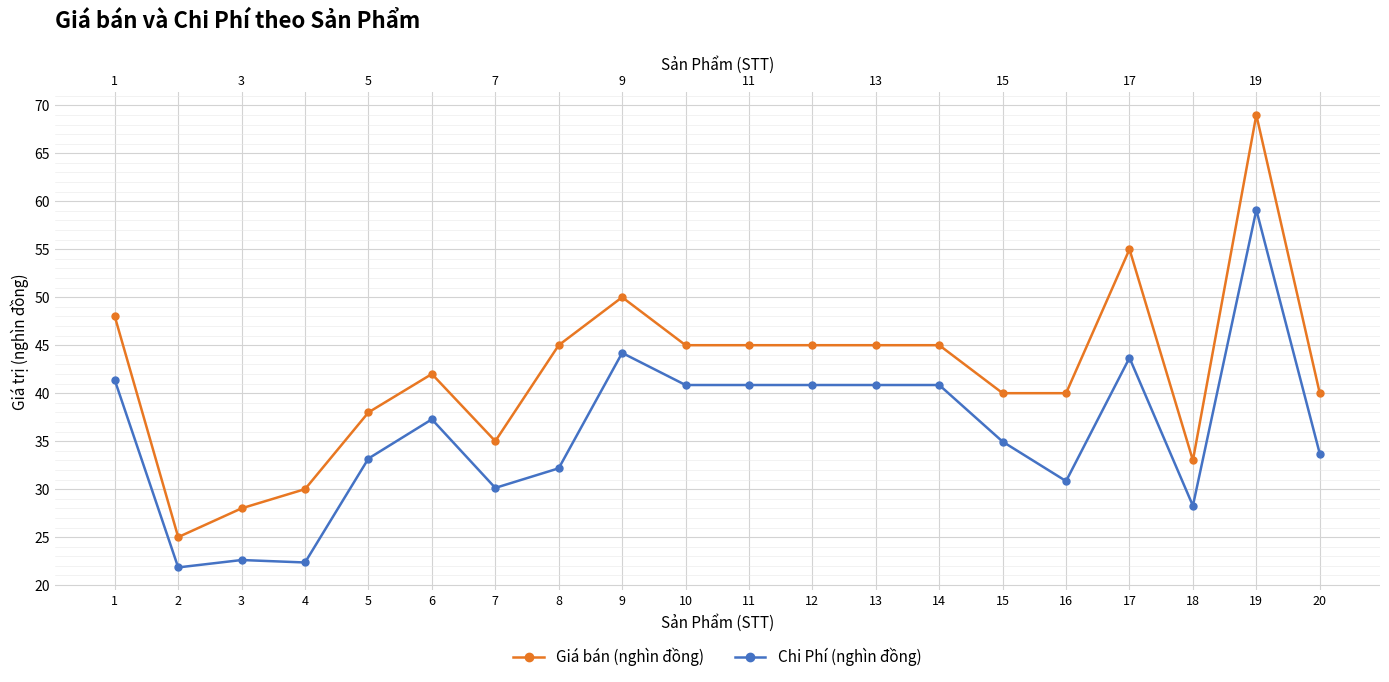

Which series has the widest spread of values?

Giá bán (nghìn đồng)